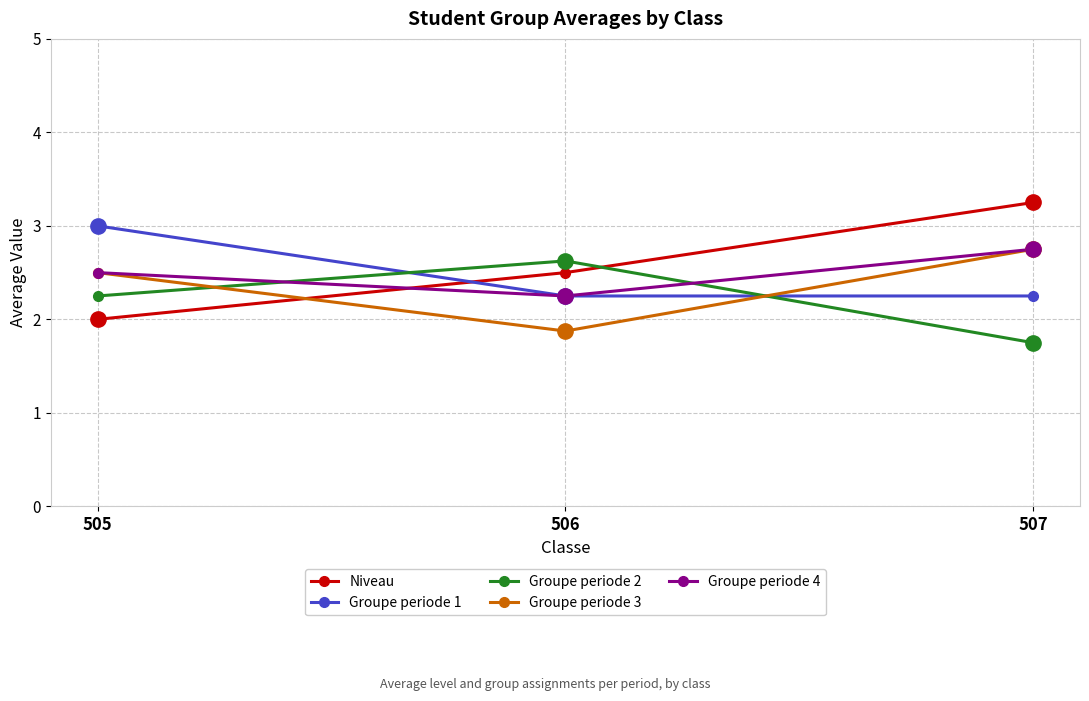

List the labels in order of Groupe periode 2 value, largest first.

506, 505, 507